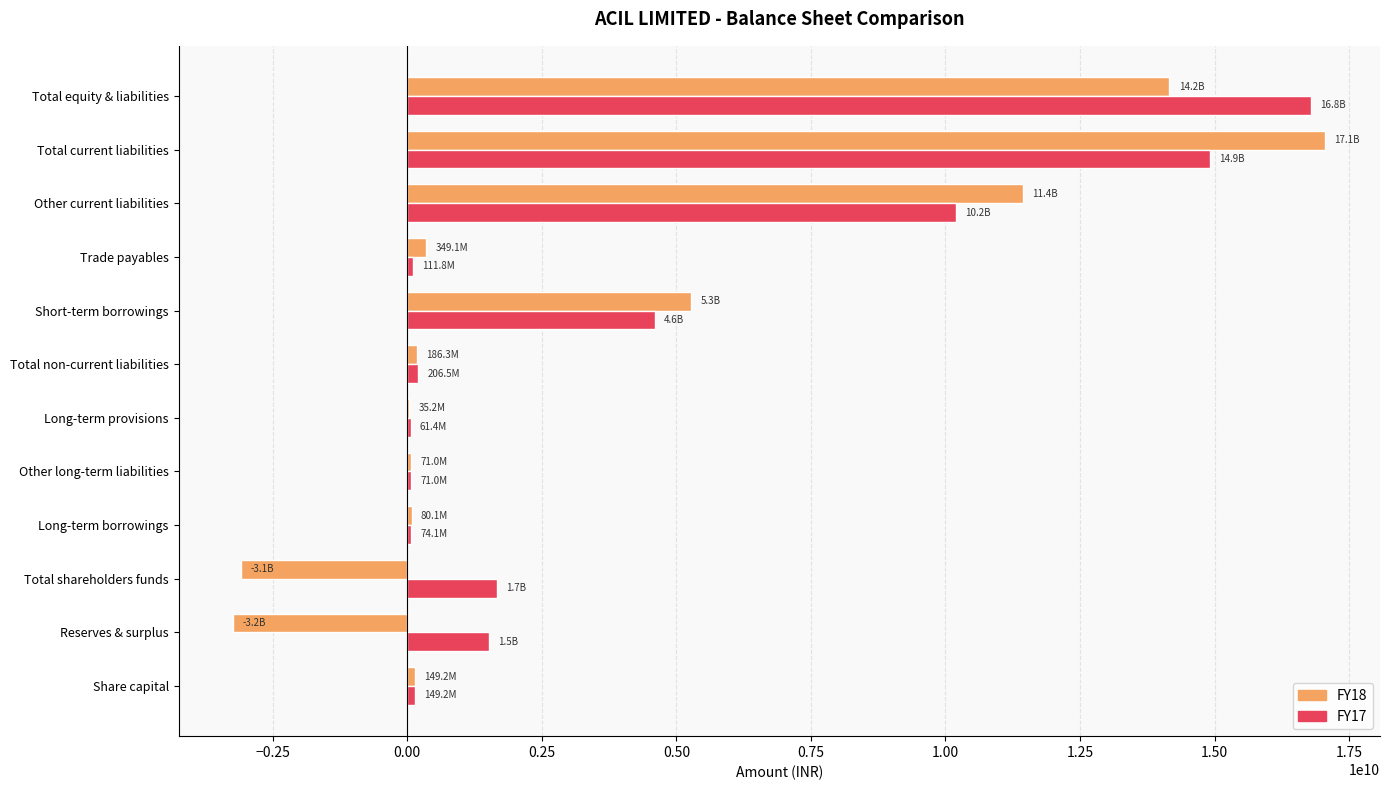

Is the value of FY17 at Total non-current liabilities greater than the value of FY18 at Total shareholders funds?

Yes